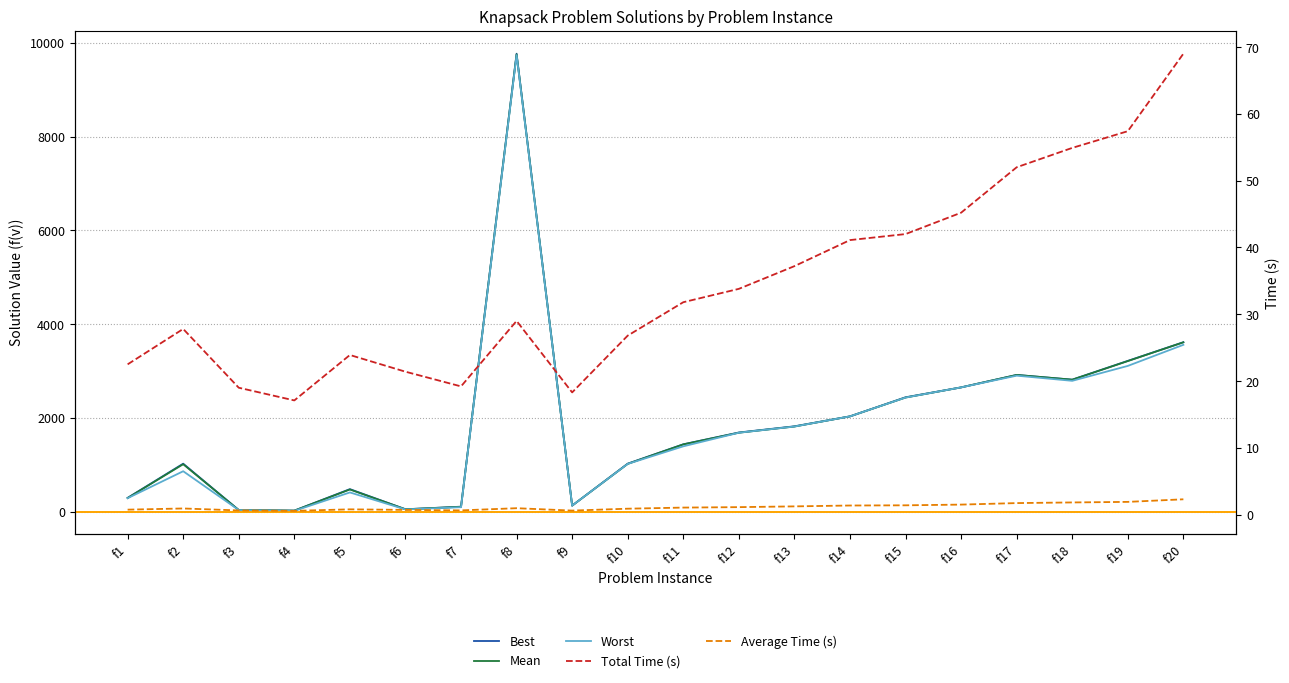

What is the average value of the Worst series?

1850.8